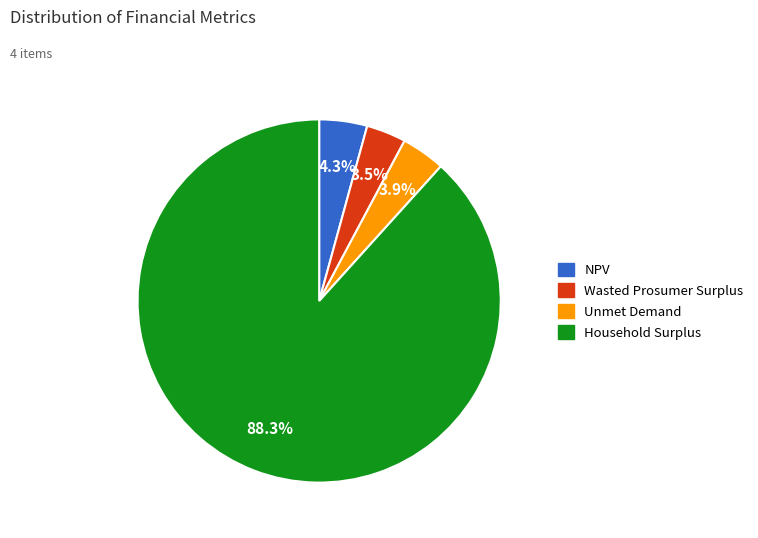

Which category has the biggest portion of the pie?

Household Surplus